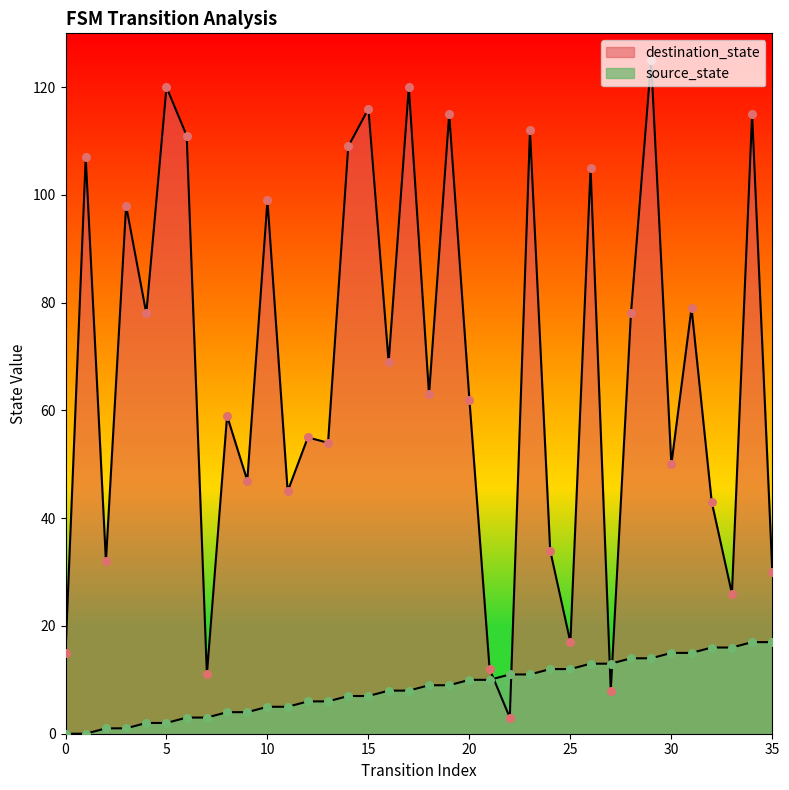

What is the total value across all series at 25?

29